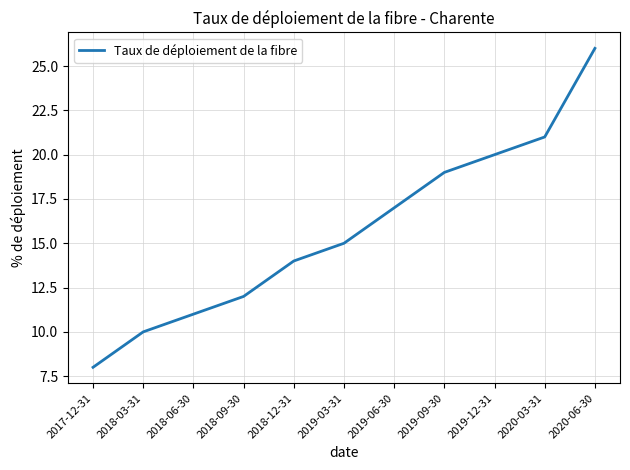

Reading right to left, list all the values displayed in this chart.

2020-06-30=26	2020-03-31=21	2019-12-31=20	2019-09-30=19	2019-06-30=17	2019-03-31=15	2018-12-31=14	2018-09-30=12	2018-06-30=11	2018-03-31=10	2017-12-31=8